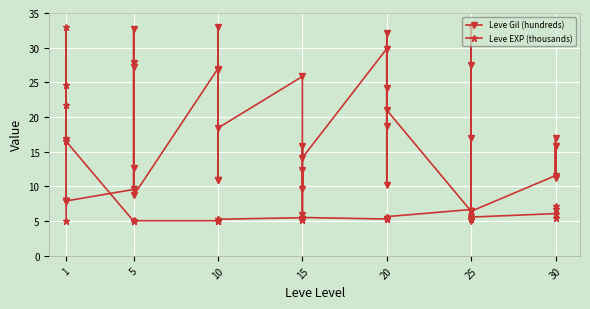

The Leve Gil (hundreds) series shows 23.6 at 30. True or false?

False